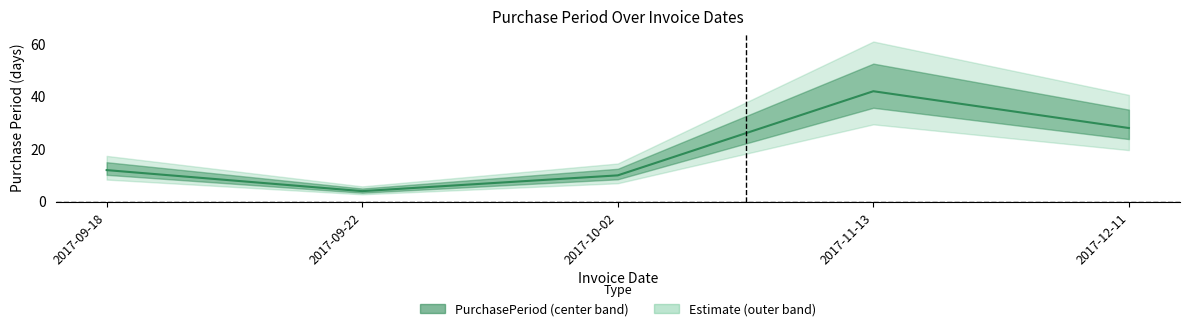

Which label corresponds to the largest value in the chart?

2017-11-13